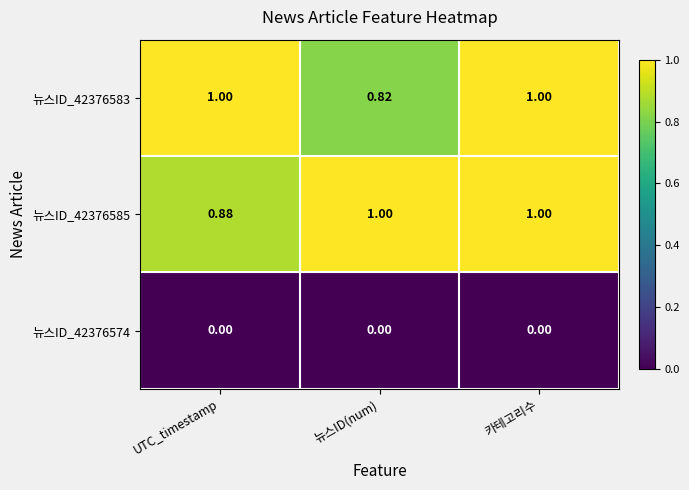

At how many categories does at least one series exceed 0?

3